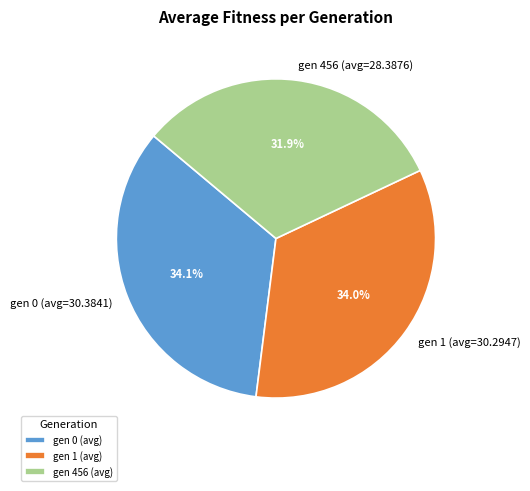

To the nearest percent, what portion does gen 1 represent?

34%